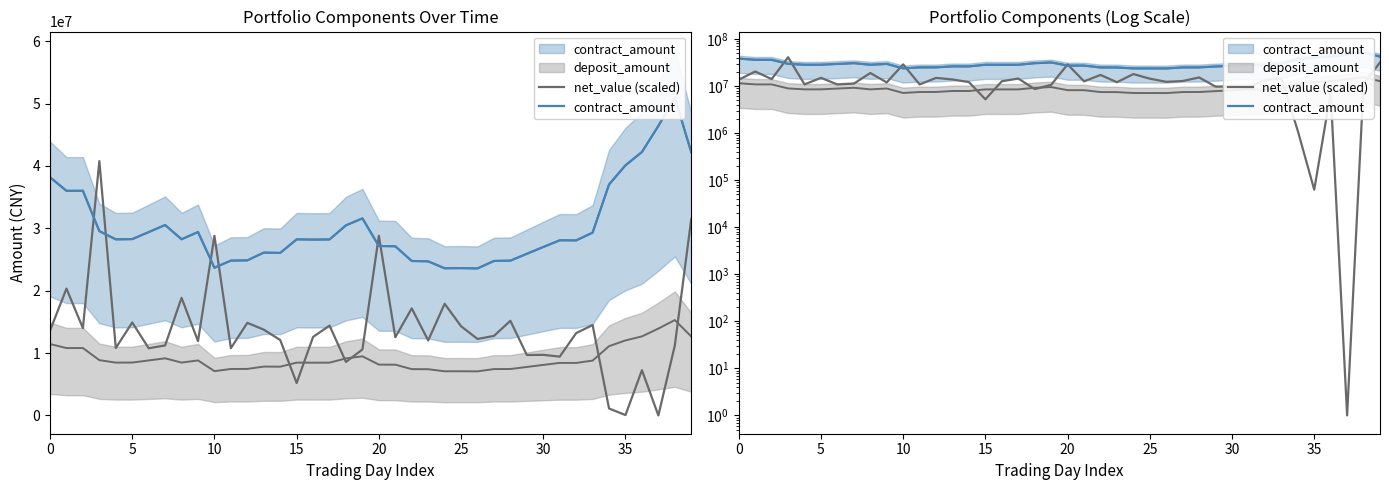

Count the number of categories in the chart.

40